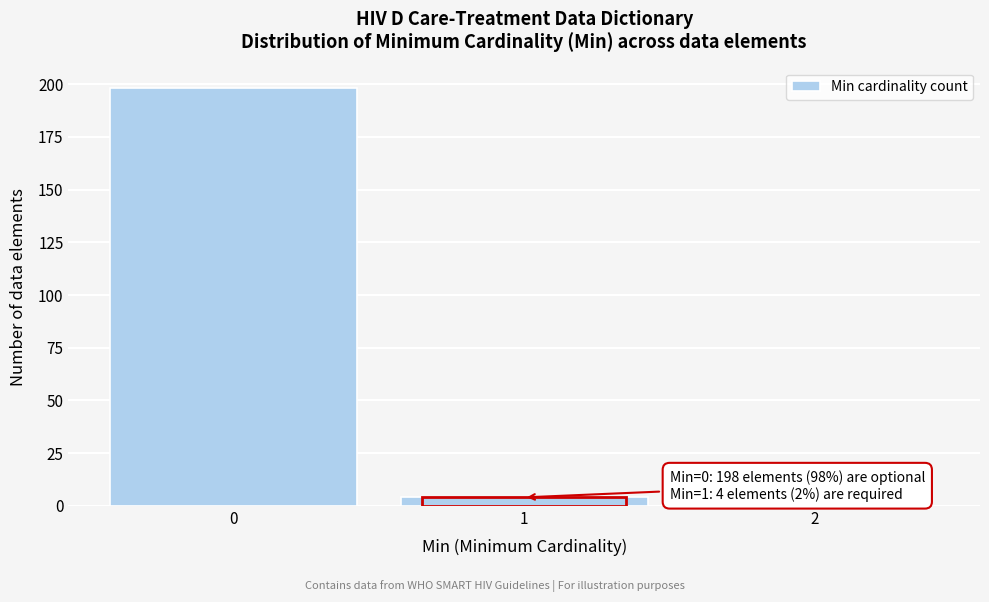

Over which range of the x-axis is the bar tallest?

-0.5 to 0.5